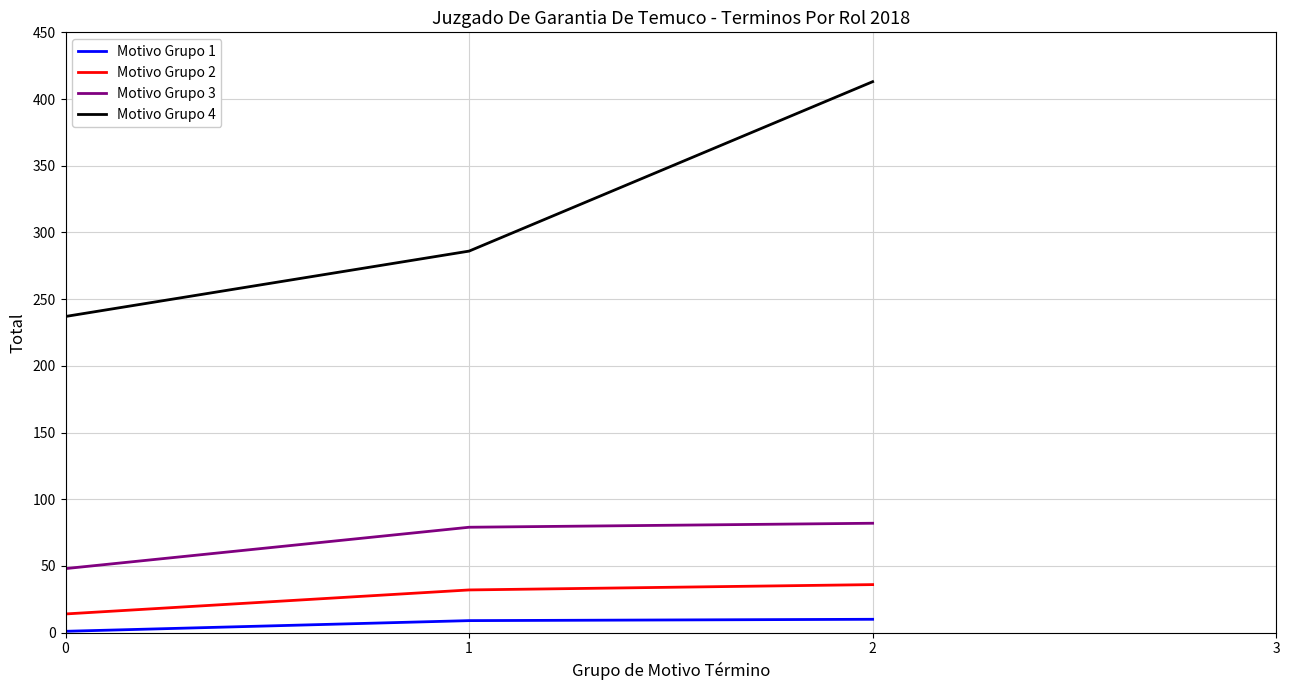

Rank the series at 1 from highest to lowest value.

Motivo Grupo 4, Motivo Grupo 3, Motivo Grupo 2, Motivo Grupo 1